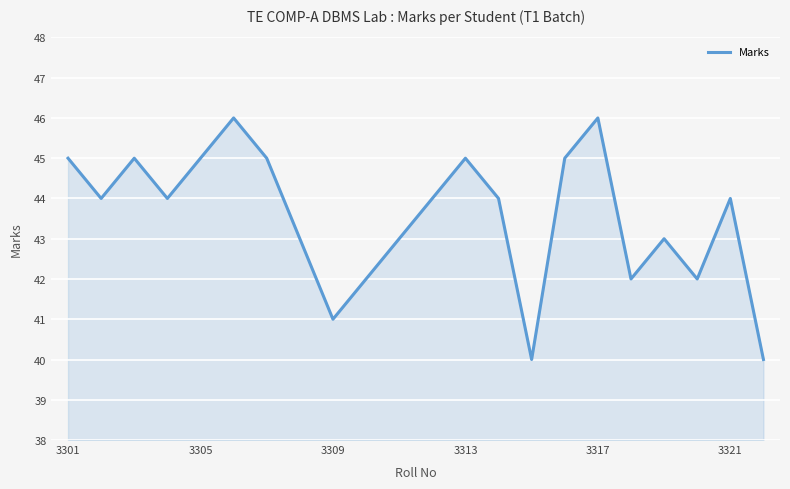

What is the maximum value shown in the chart?

46